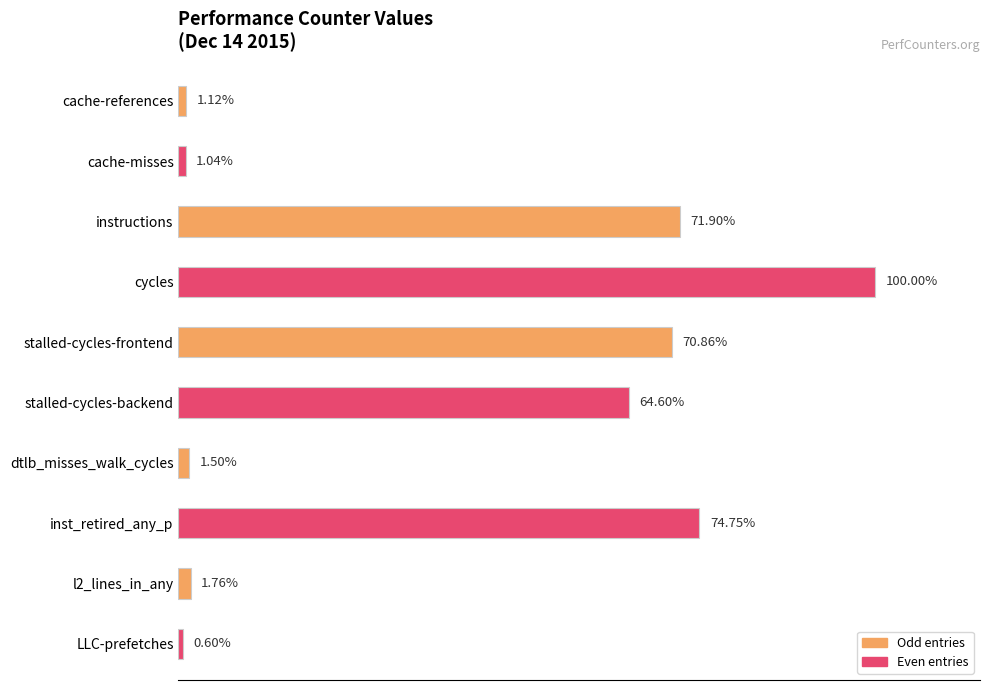

List the labels in order of value, largest first.

cycles, inst_retired_any_p, instructions, stalled-cycles-frontend, stalled-cycles-backend, l2_lines_in_any, dtlb_misses_walk_cycles, cache-references, cache-misses, LLC-prefetches